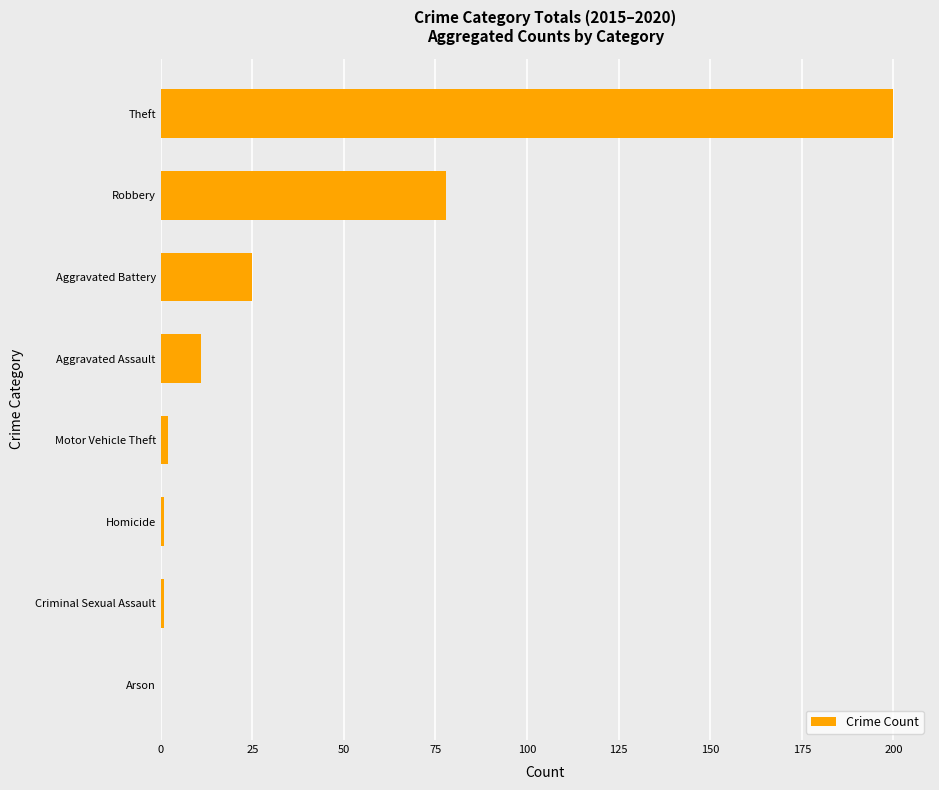

What is the change in value from Arson to Aggravated Assault?

+11